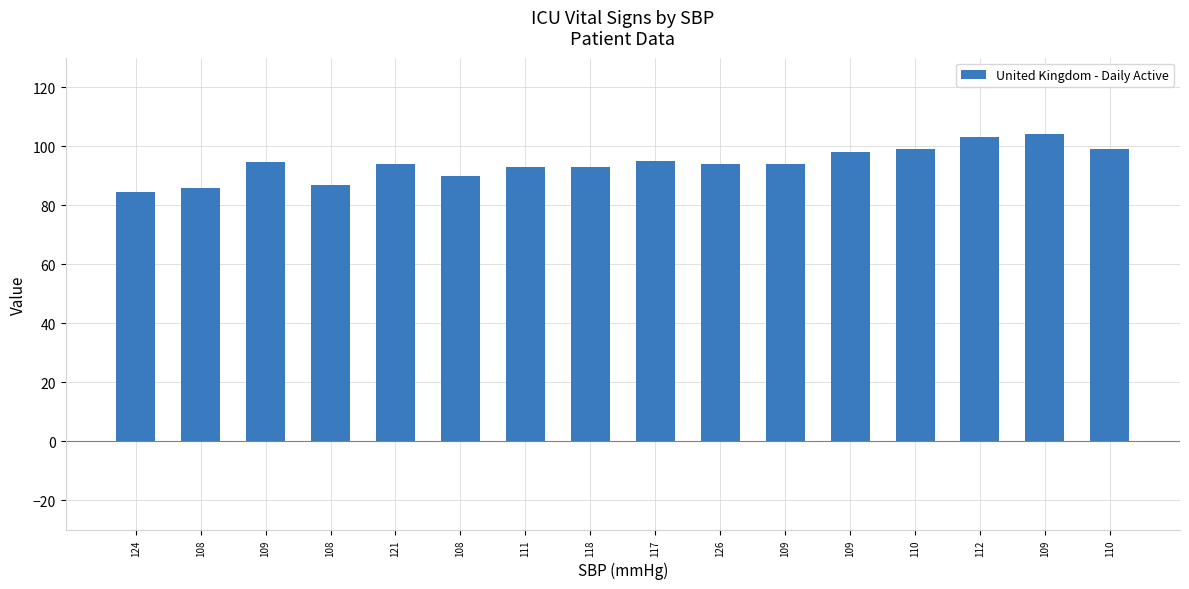

Reading right to left, transcribe all the data shown in this chart.

110=99.0	109=104.0	112=103.0	110=99.0	109=98.0	109=94.0	126=94.0	117=95.0	118=93.0	111=93.0	108=90.0	121=94.0	108=87.0	109=94.5	108=86.0	124=84.5